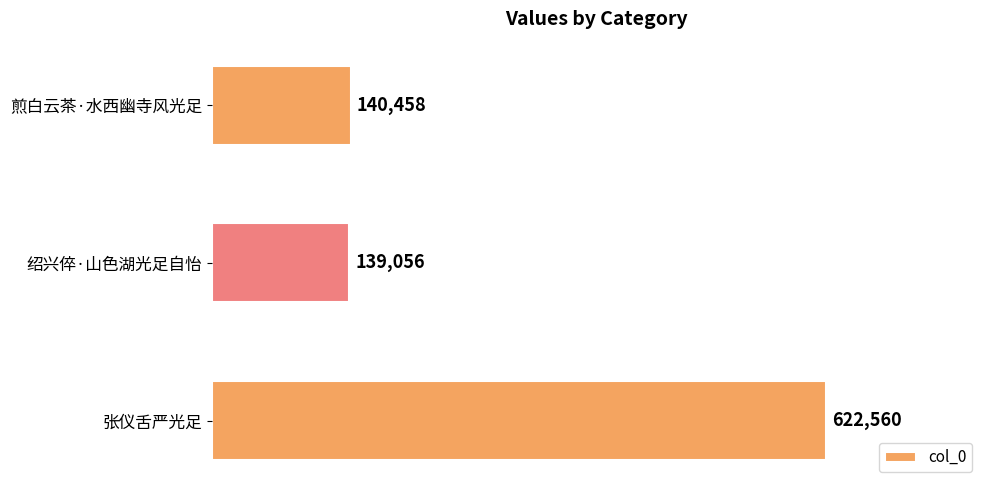

Is it true that the value at 煎白云茶·水西幽寺风光足 is 140458?

True